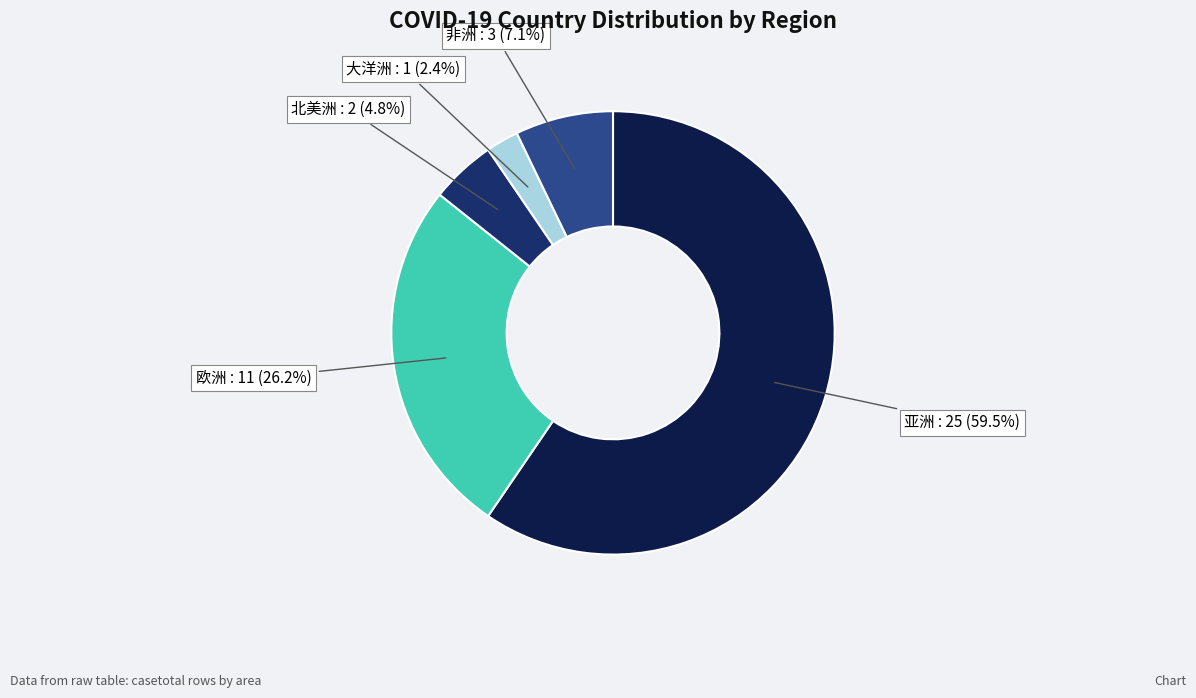

To the nearest percent, what is the average slice percentage?

20%